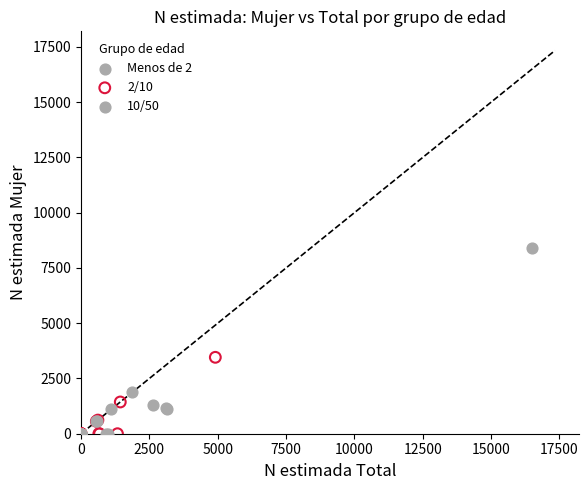

Which series has the largest Y range (max minus min)?

10/50